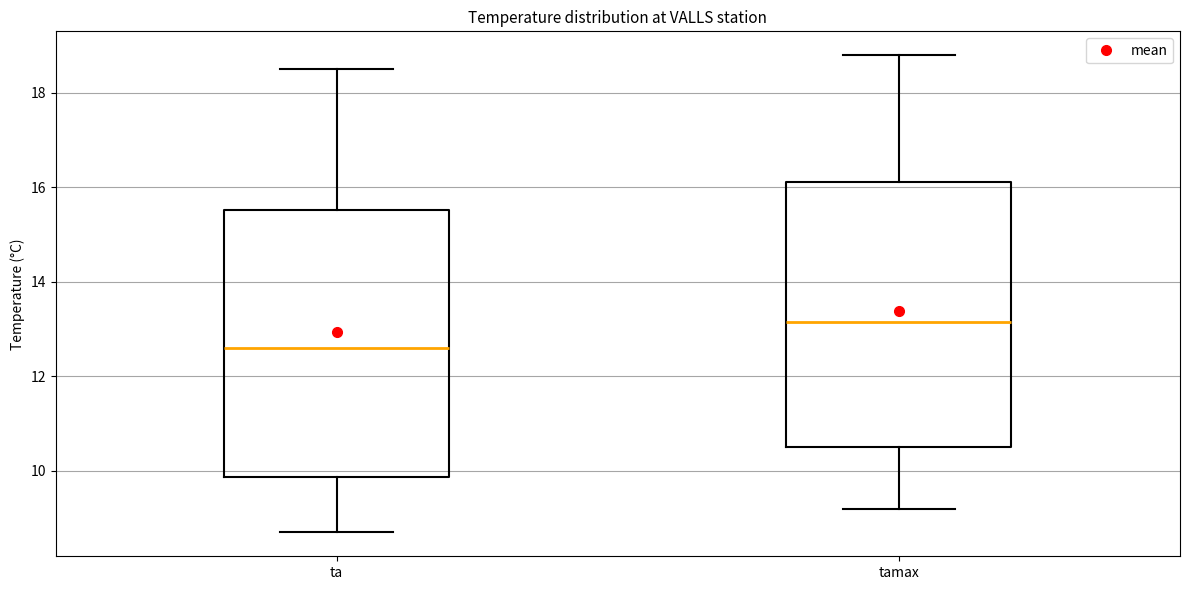

Where is the upper edge of the box for tamax on the y-axis? The values are not printed on the chart, so give them approximately, as read against the axis.

16.2